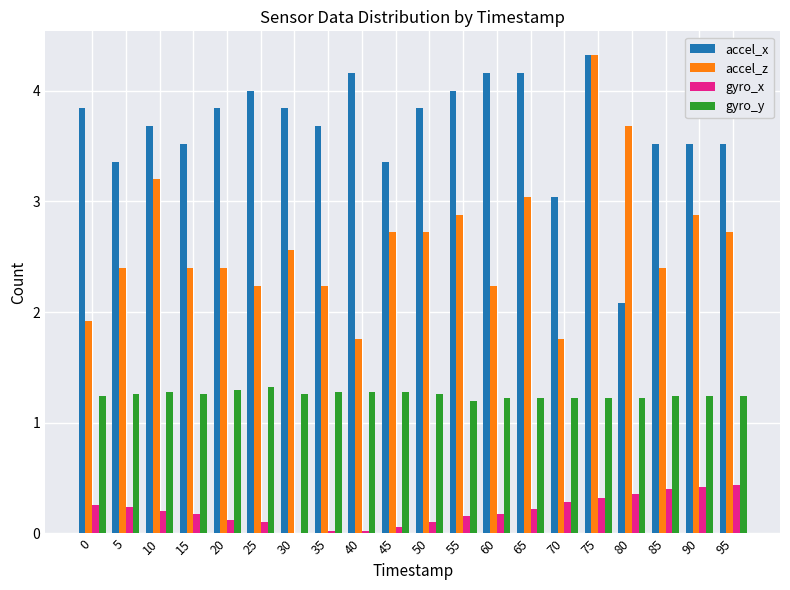

Is the value of accel_z at 25 greater than the value of gyro_x at 85?

Yes